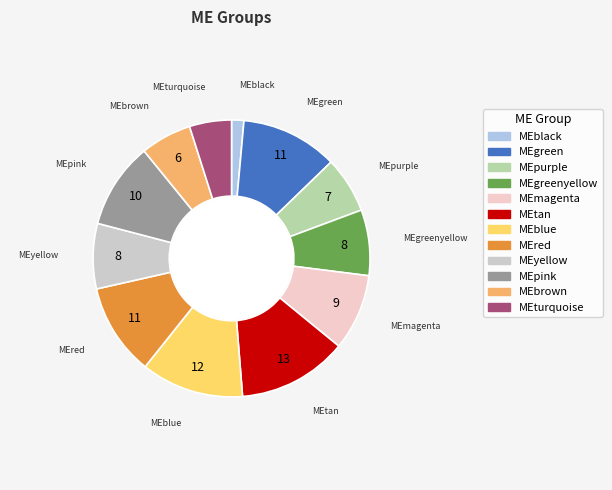

How many slices are in this pie chart?

12